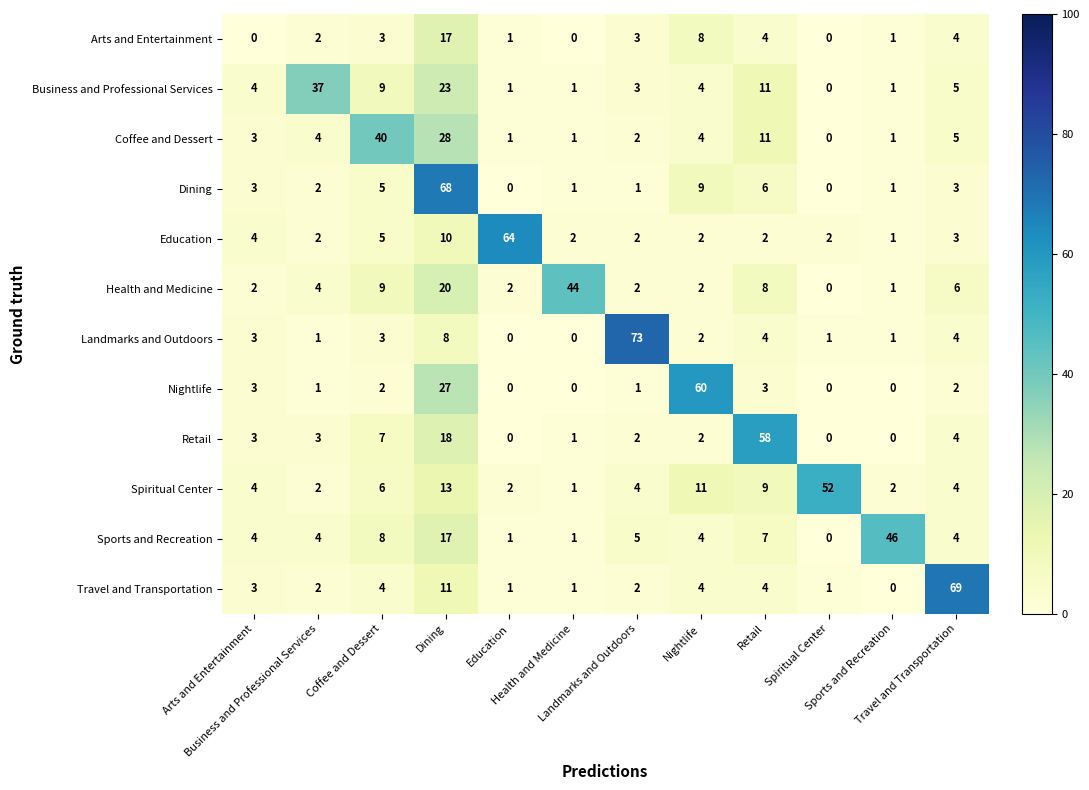

At how many categories does at least one series exceed 8?

11